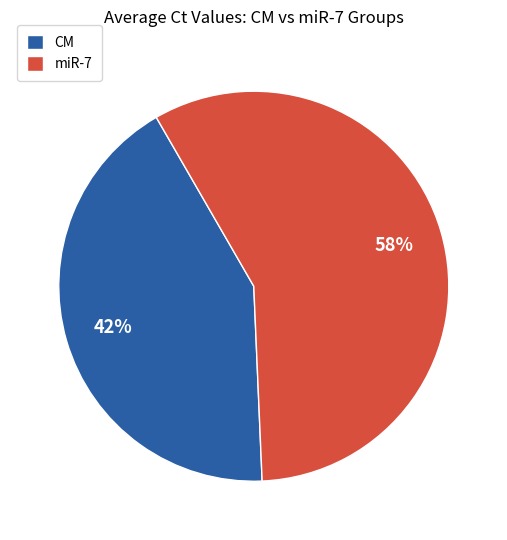

Does any single category account for the majority?

Yes